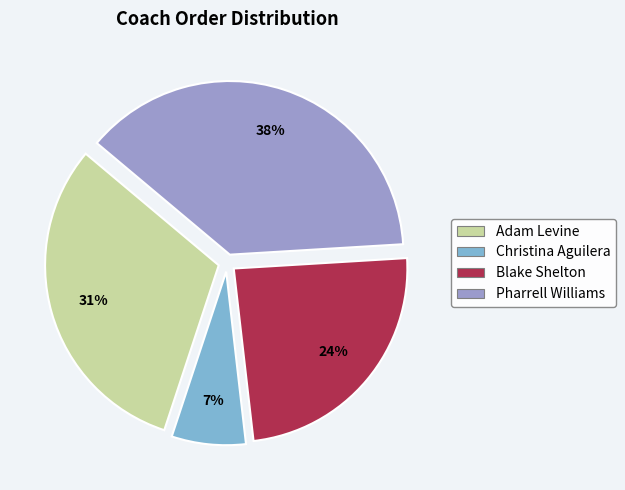

True or false: Adam Levine accounts for 31% of the total.

True